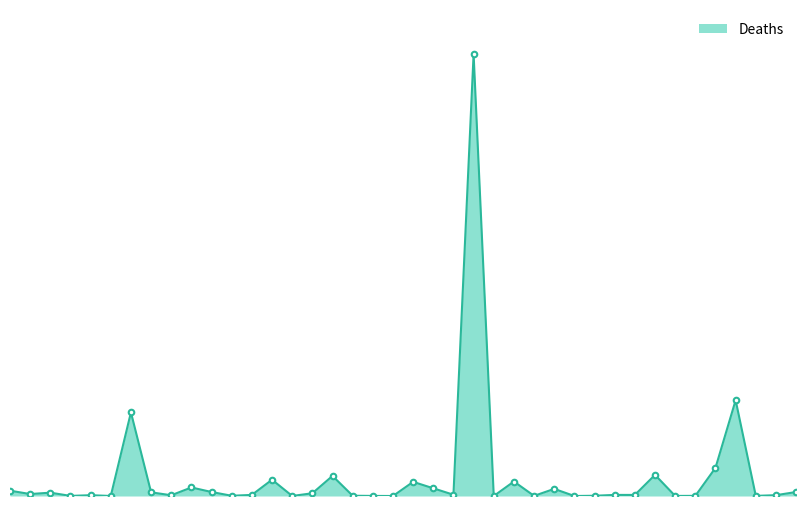

At which category does the chart reach its peak across all series?

Brazil